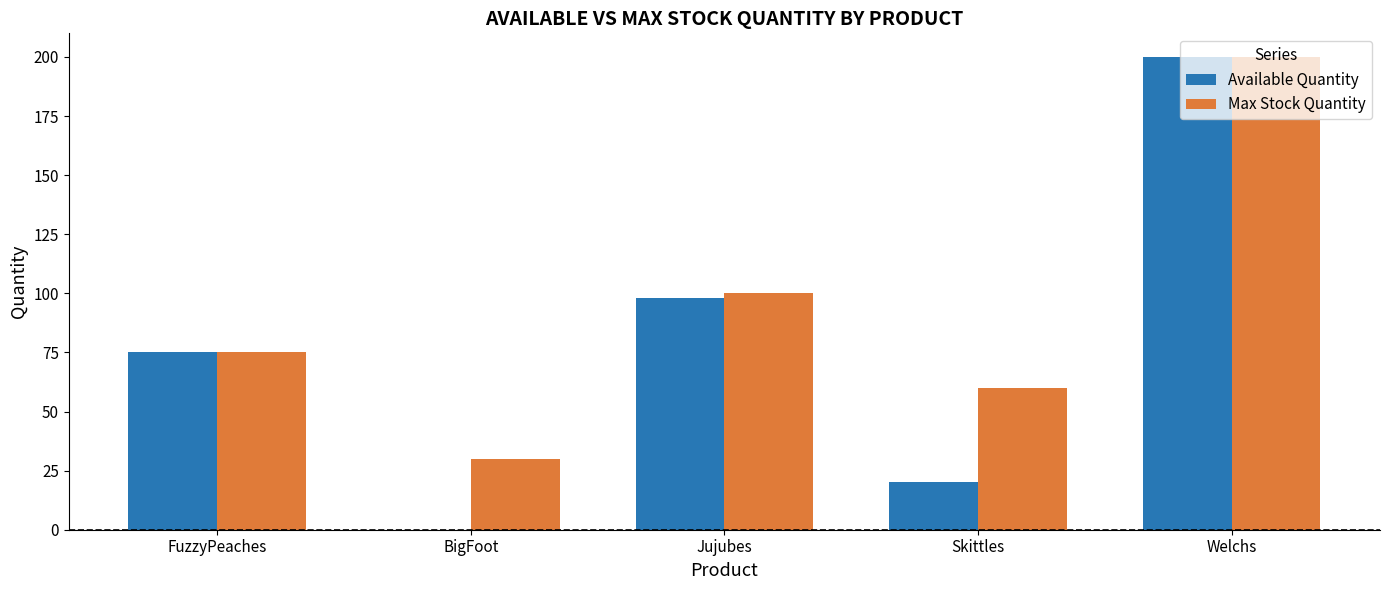

The value of Available Quantity at FuzzyPeaches is 40. True or false?

False